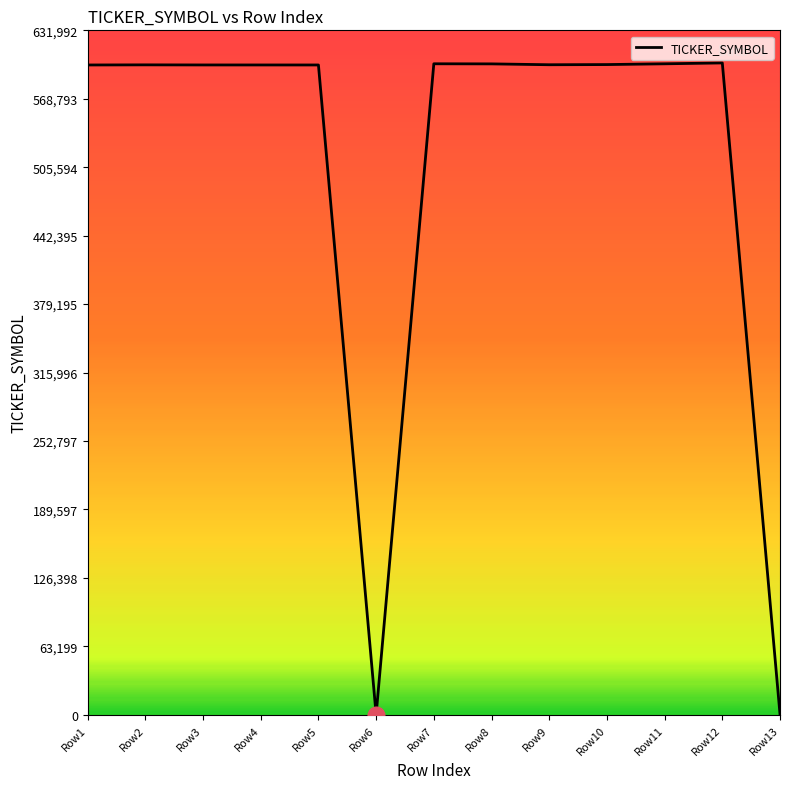

Approximately how many times larger is the value at Row5 compared to Row11?

1.0